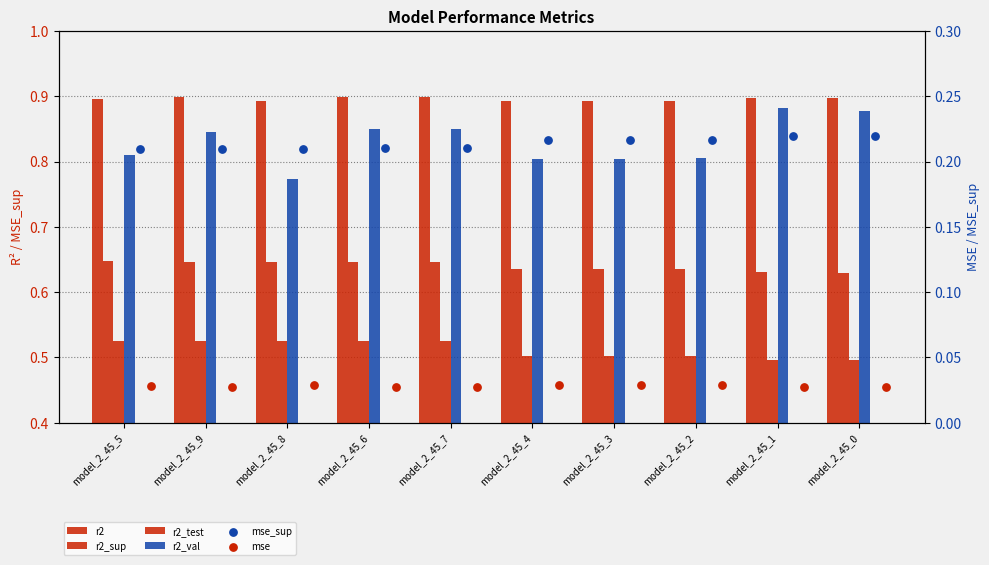

Which series reaches the minimum Y coordinate?

mse